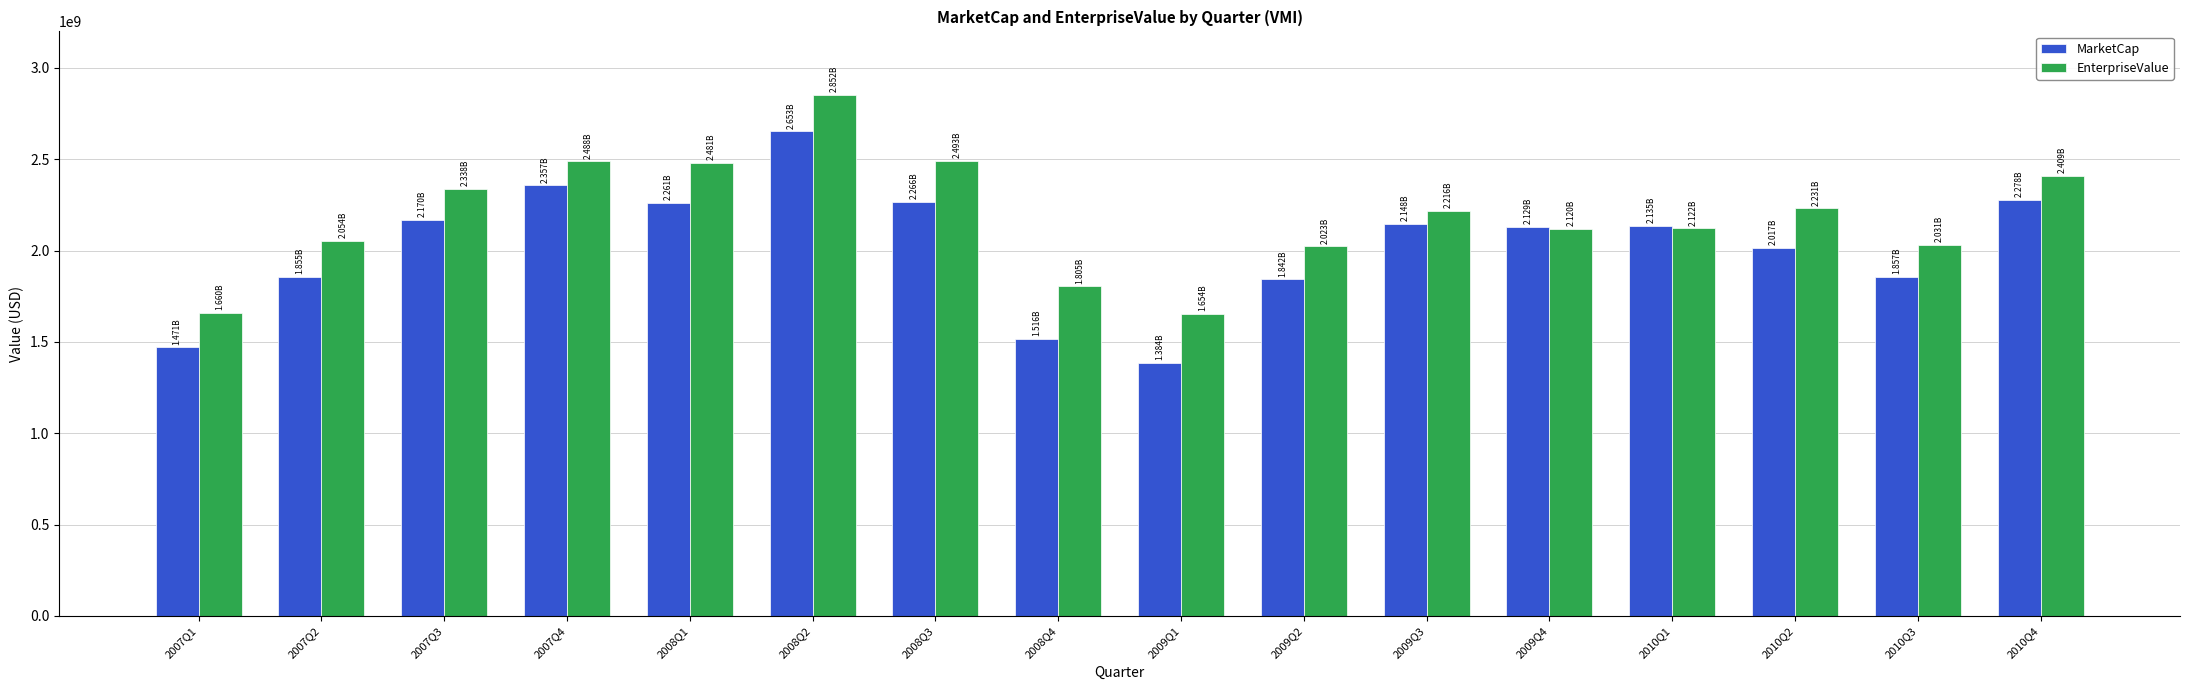

The MarketCap series shows 502127678 at 2008Q4. True or false?

False